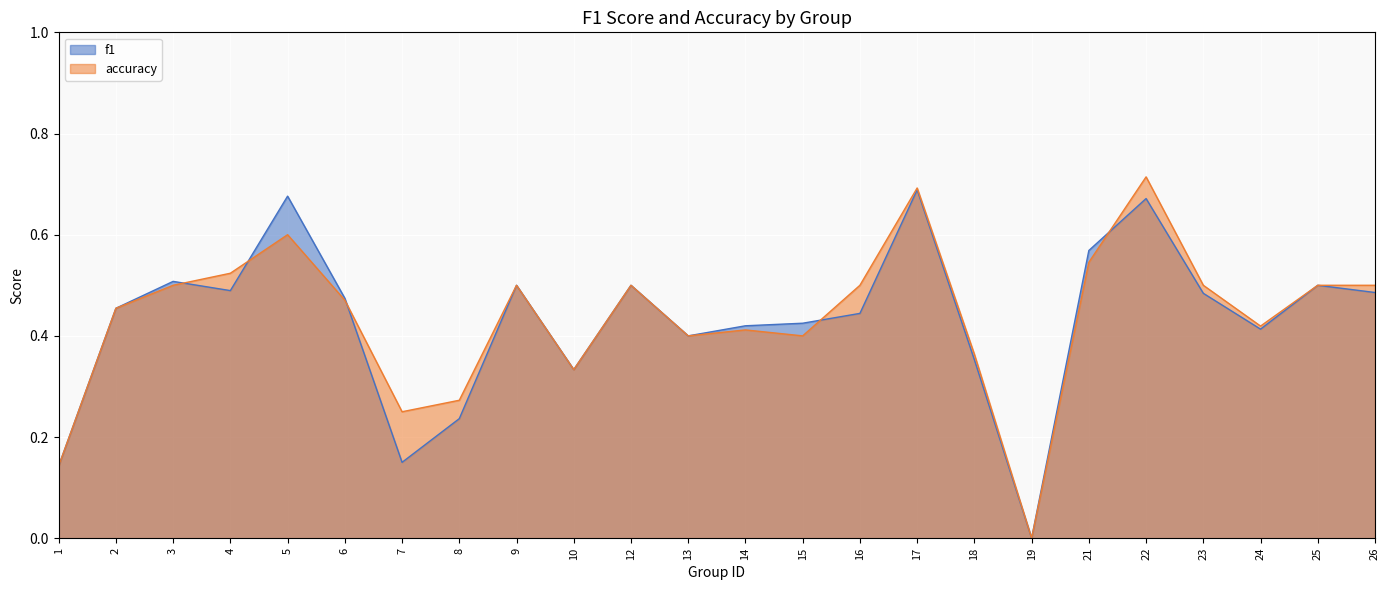

In accuracy, how many points are higher than both neighbors (excluding endpoints)?

6